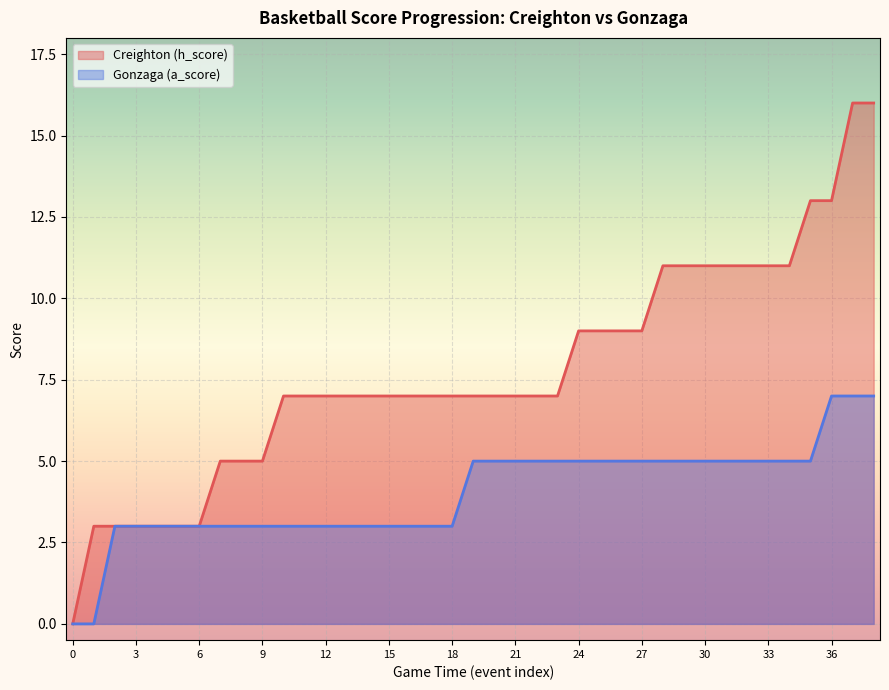

At which category is the sum across all series the highest?

37